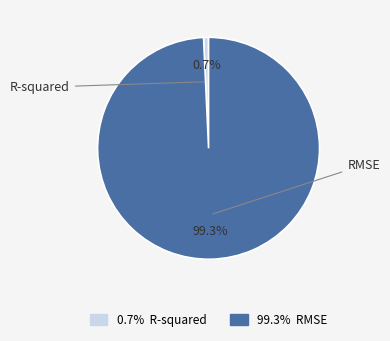

What portion of the pie excludes RMSE?

0.7%